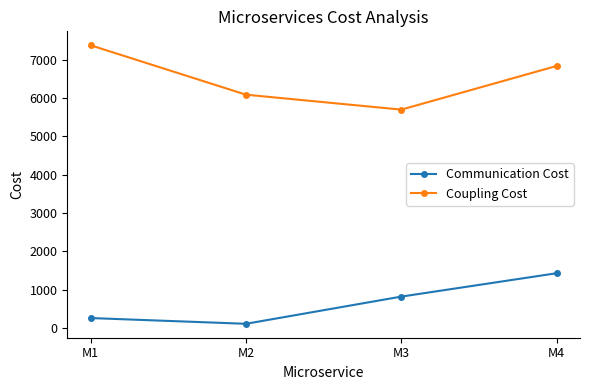

True or false: Coupling Cost has a value of 1522 at M3.

False